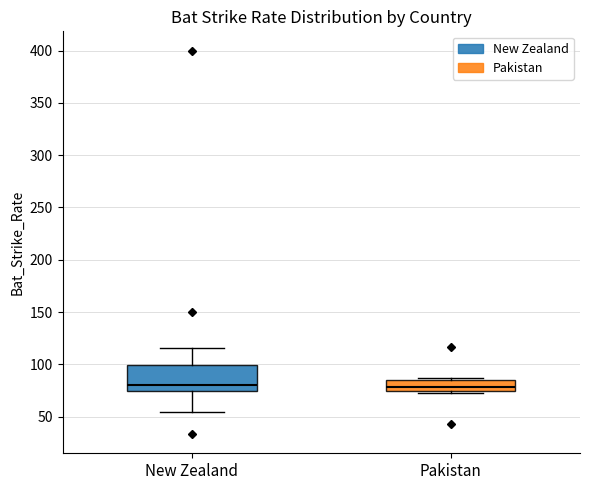

Reading left to right, transcribe this box plot: for each box, give where its median line is, the range the box spans, and where its two whiskers end, as read against the y-axis. The values are not printed on the chart, so give them approximately, as read against the axis.

New Zealand: median 80, box 75 to 100, whiskers 55 to 115
Pakistan: median 80, box 75 to 85, whiskers 70 to 85 (just above the box's upper edge)